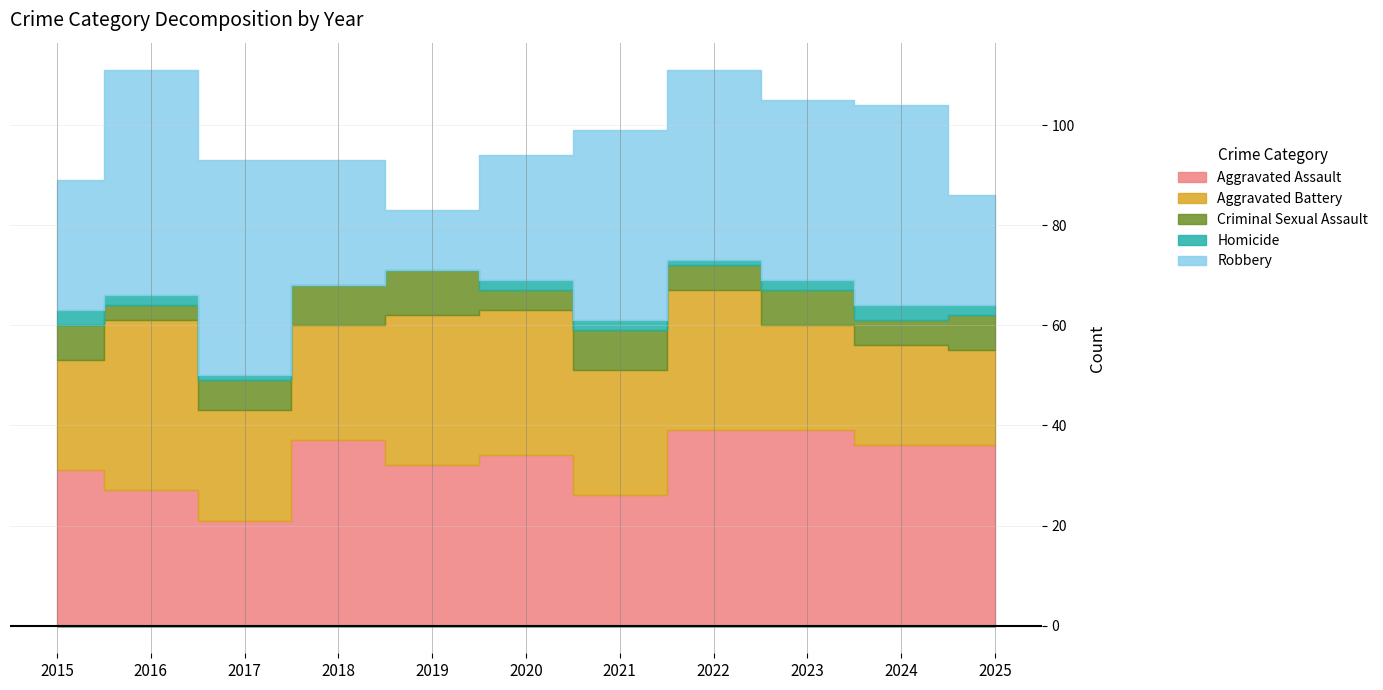

True or false: Aggravated Battery has more than 0 interior local peaks.

True